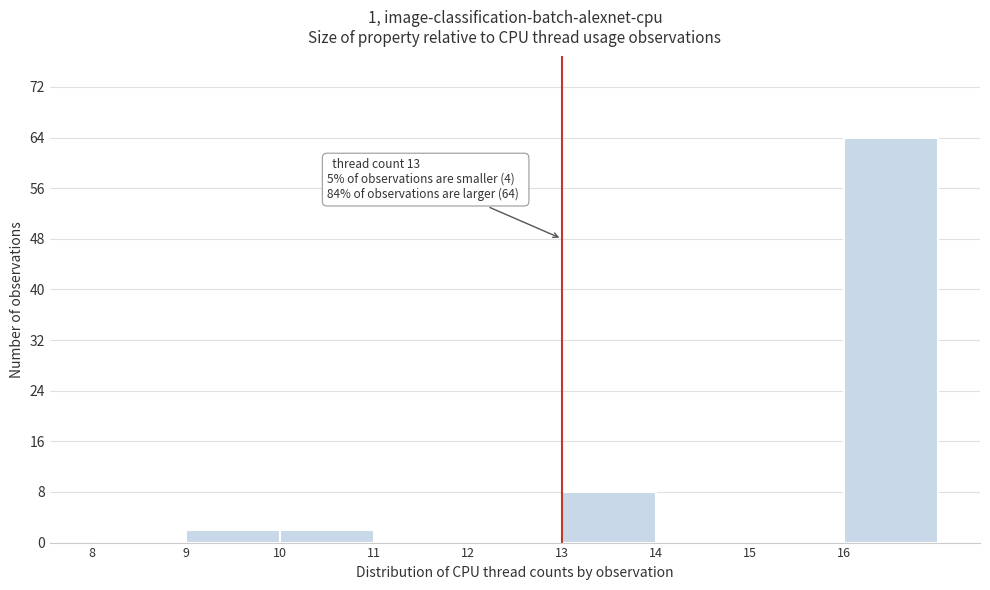

Which range on the x-axis has the tallest bar?

16 to 17